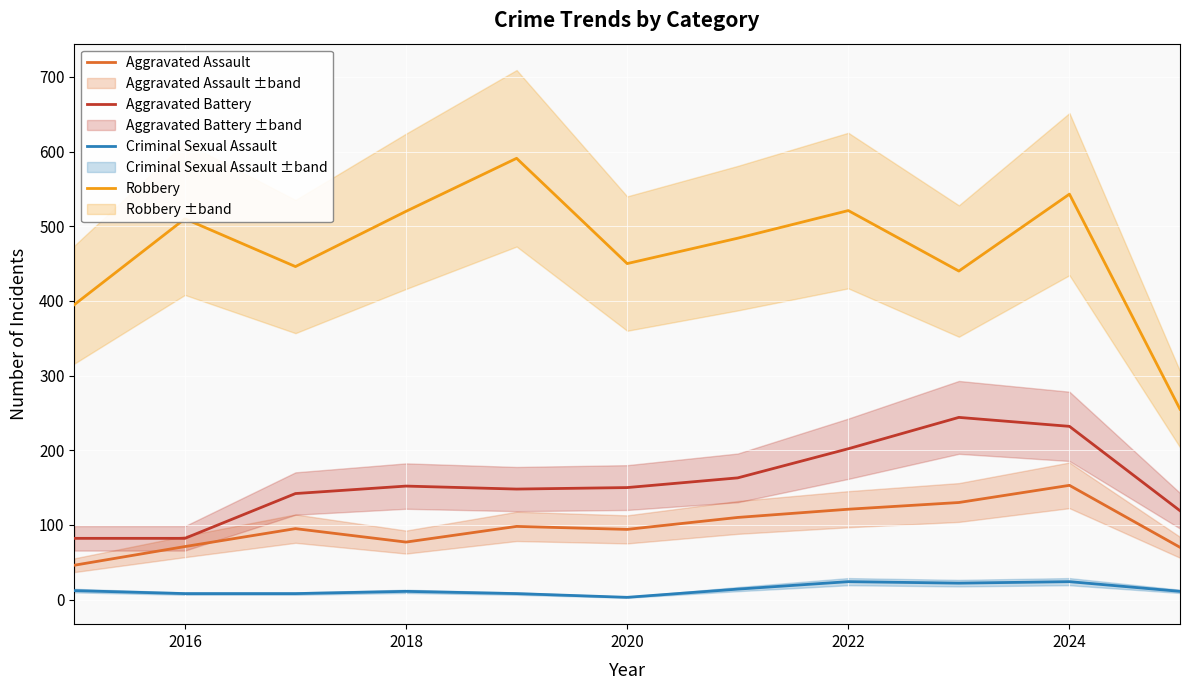

What is the difference between the Robbery values at 2020 and 2022?

71